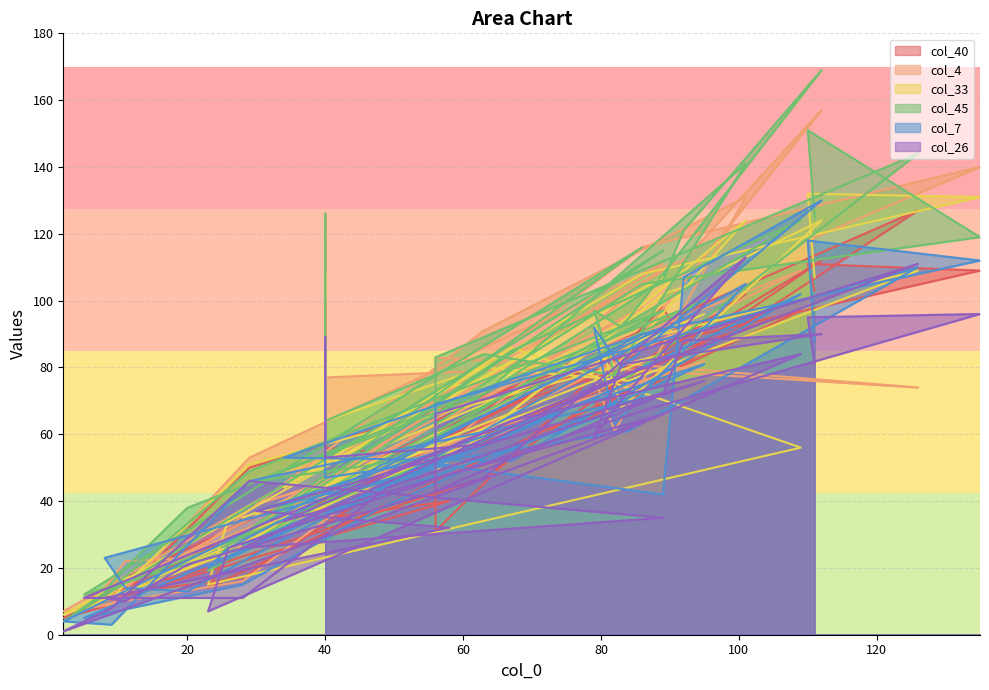

The value of col_40 at 58 is 11. True or false?

False